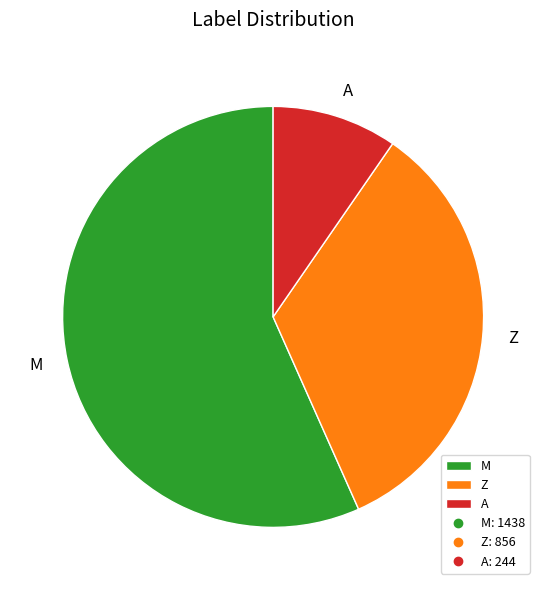

Rank the categories by value from lowest to highest.

A, Z, M